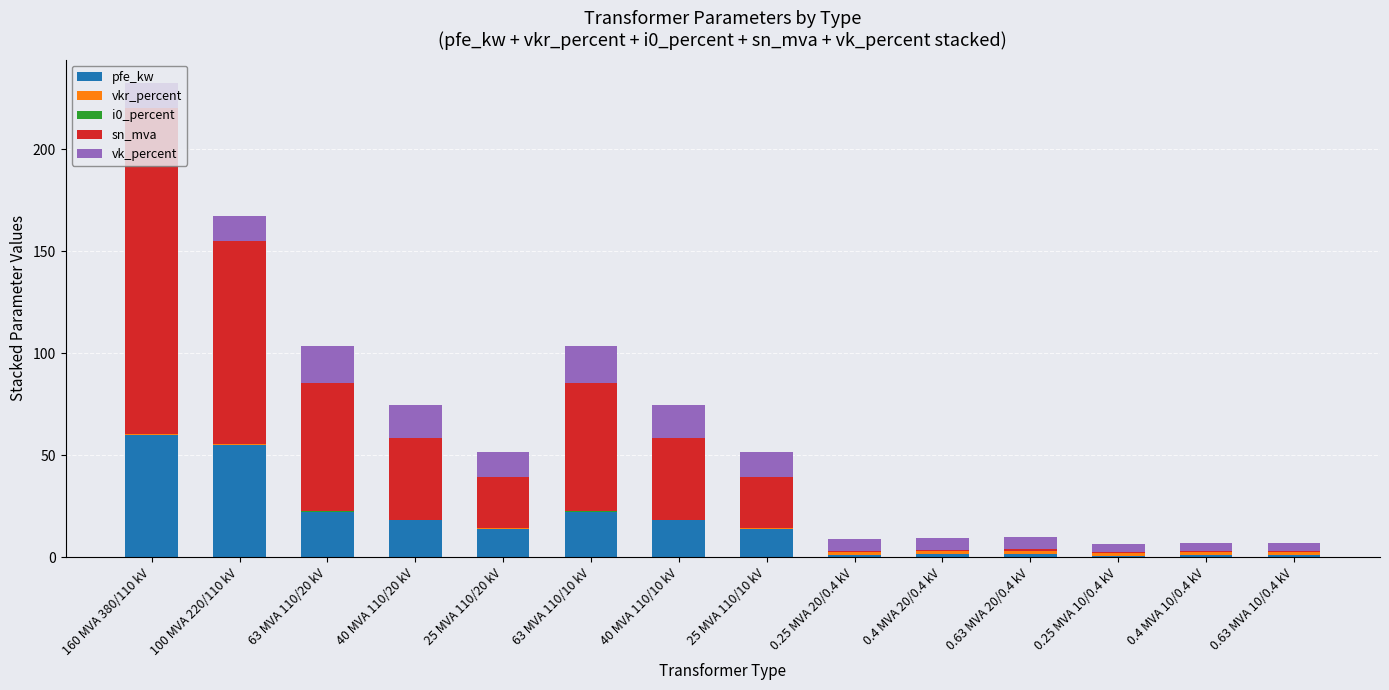

At which category is the sum across all series the highest?

160 MVA 380/110 kV